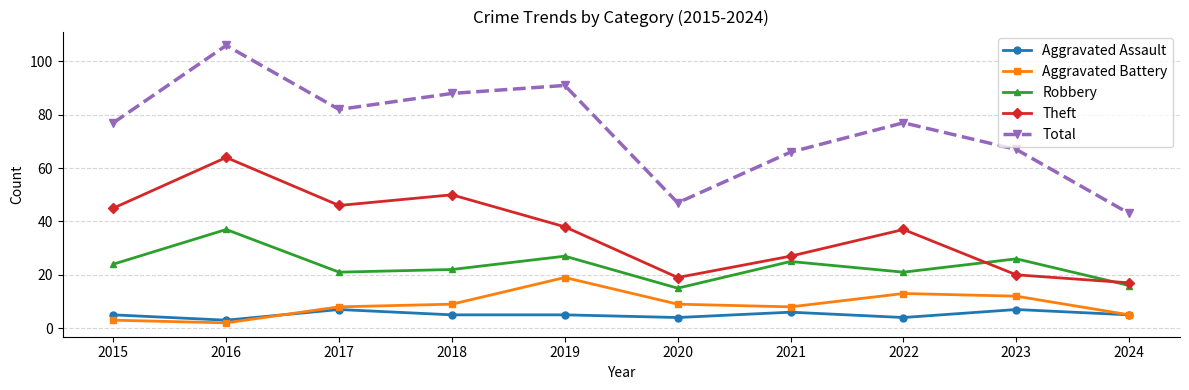

Is the value of Aggravated Assault at 2018 greater than the value of Robbery at 2016?

No